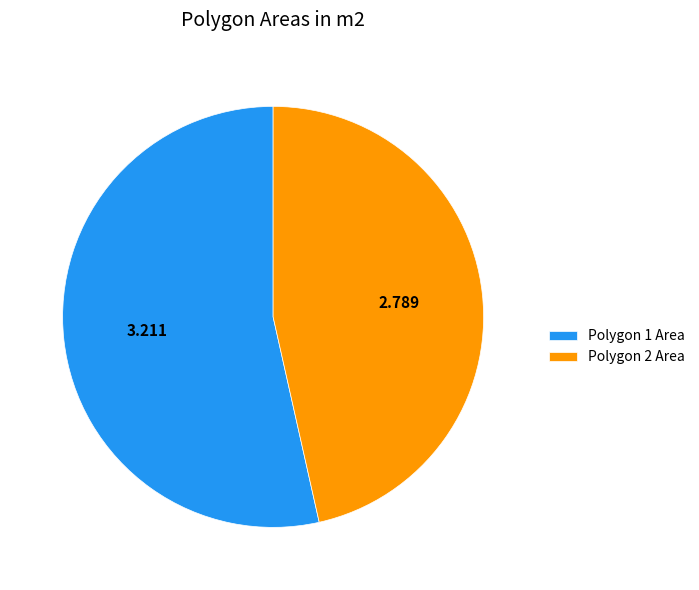

Which slice is the smallest?

Polygon 2 Area